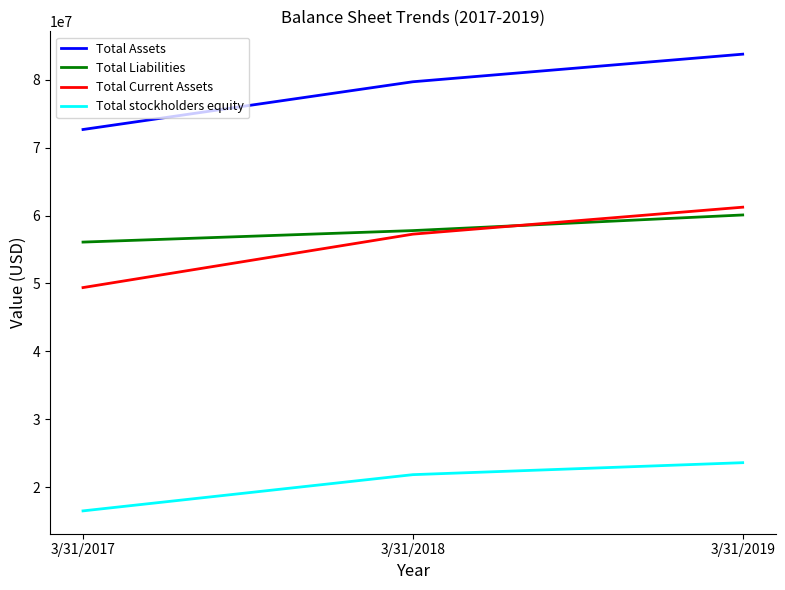

What is the average value of the Total Liabilities series?

57983333